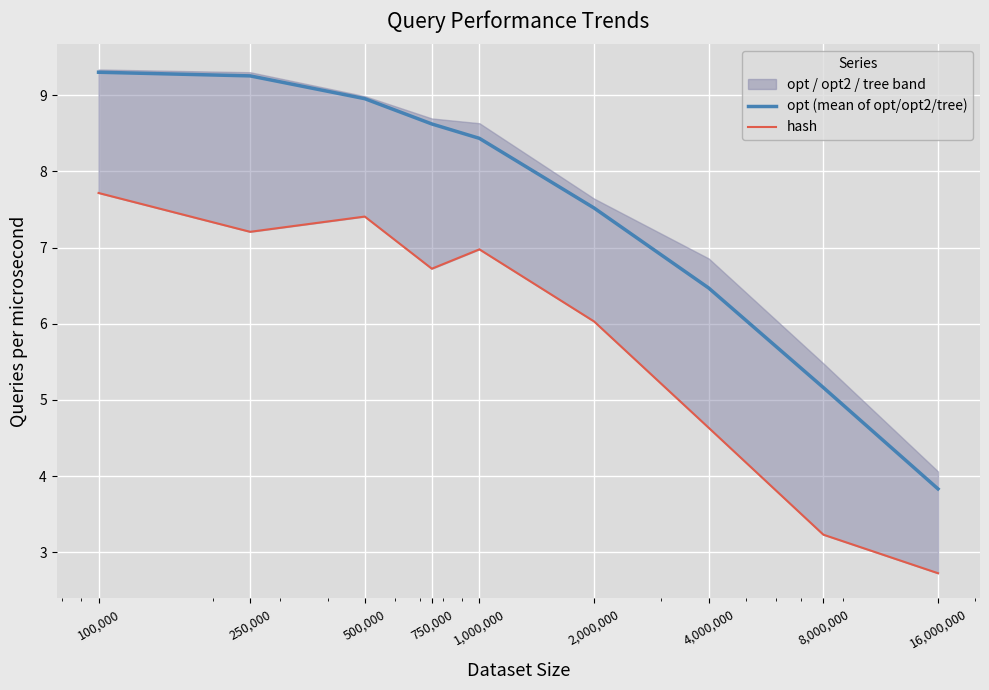

What is the total value across all series at 16,000,000?

6.6